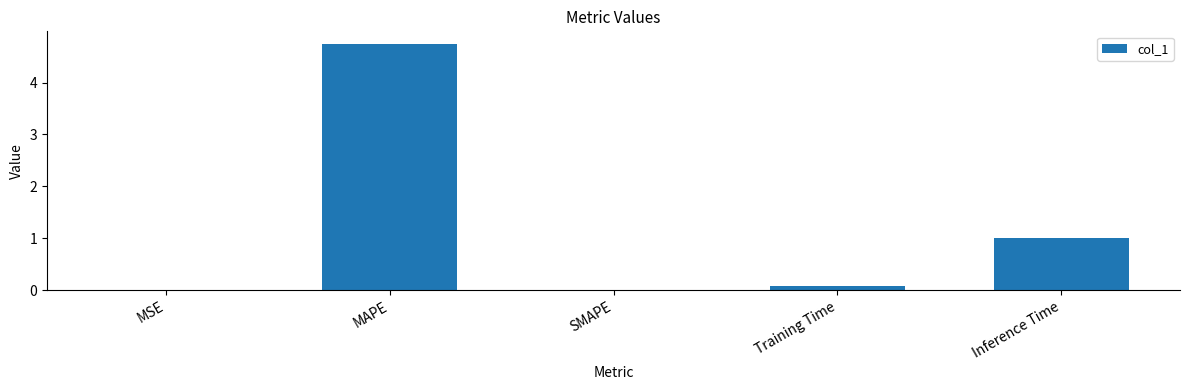

What is the change in value from MAPE to SMAPE?

-4.7